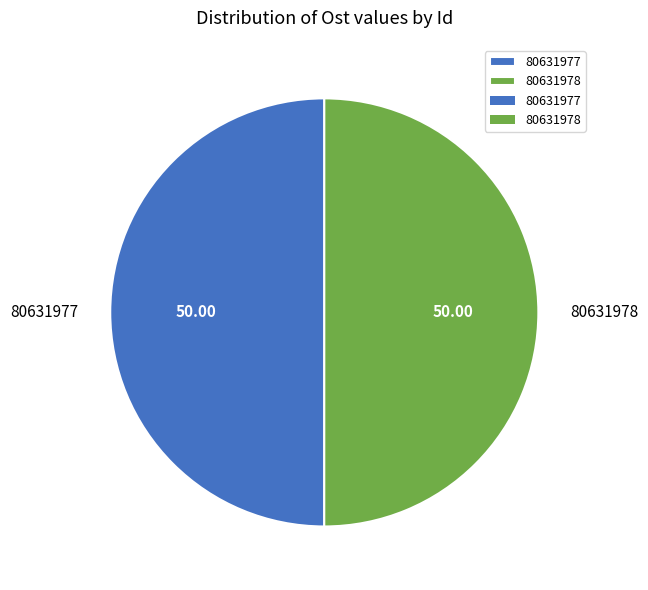

How many segments does this pie chart have?

2